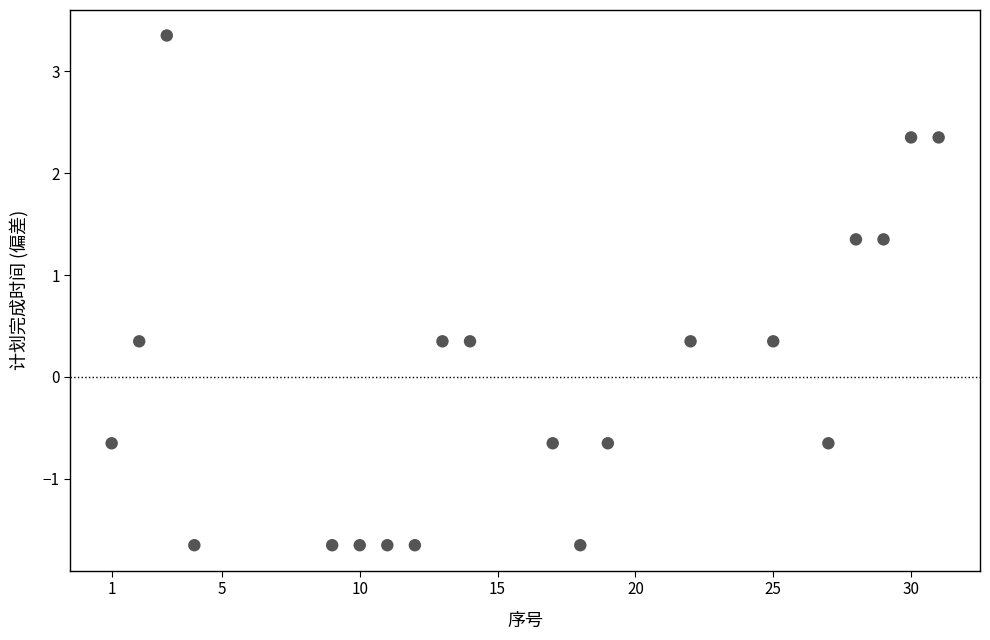

What is the range of Y values (max minus min)?

5.0